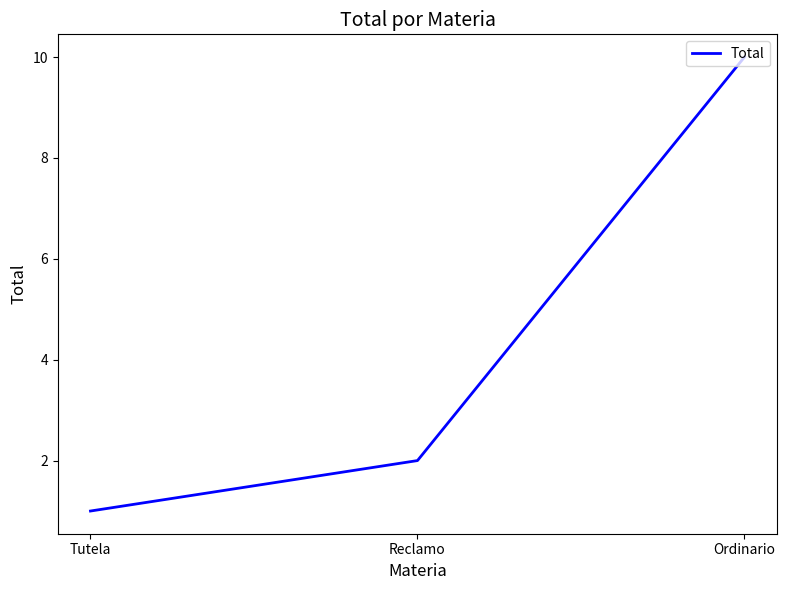

The chart shows a value of 7 at Ordinario. True or false?

False